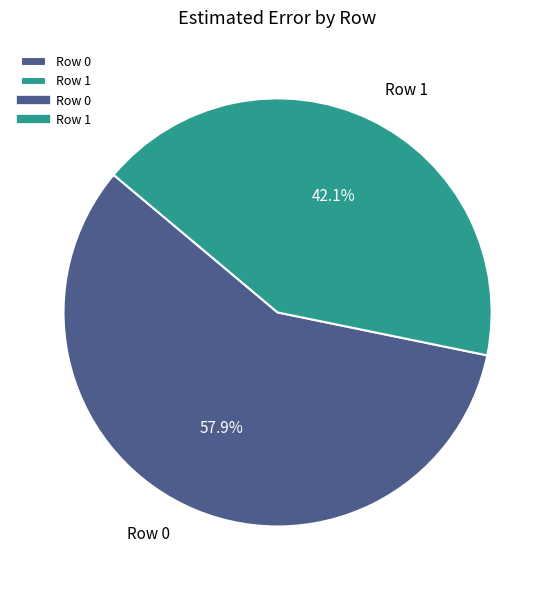

What is the largest slice in the pie chart?

Row 0